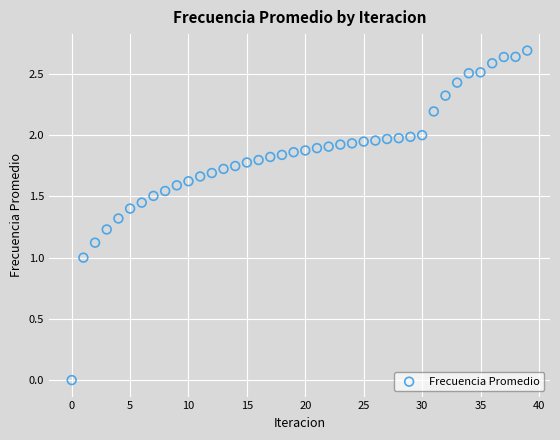

What is the range of Y values (max minus min)?

2.7